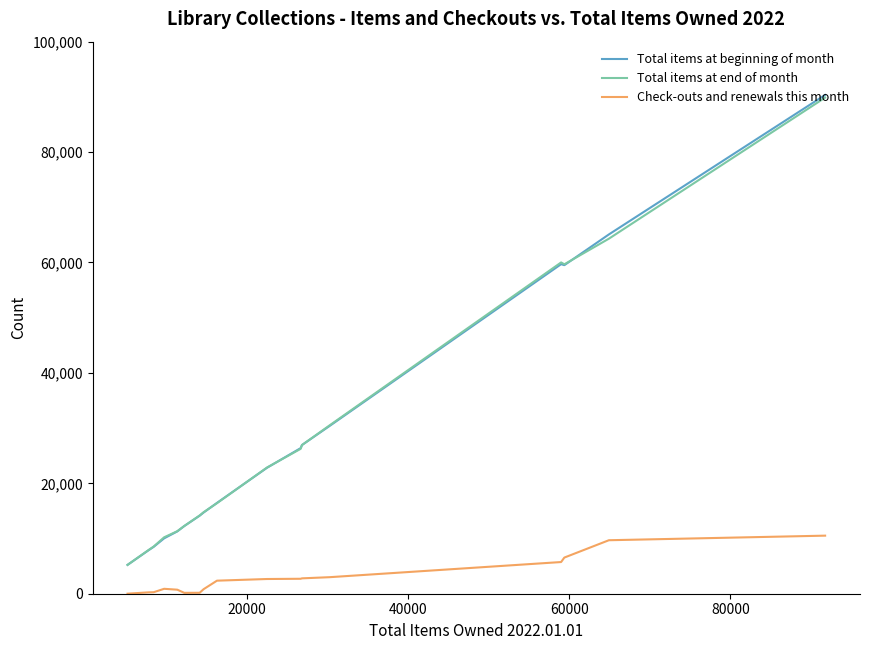

What is the lowest value of the Total items at beginning of month series?

5221